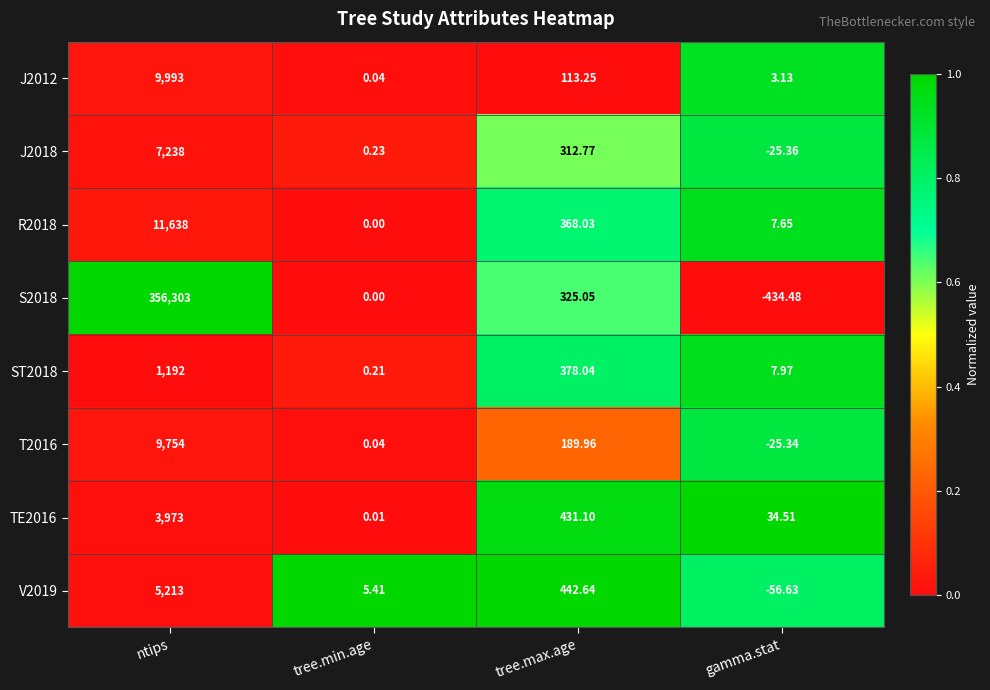

At which category is the sum across all series the highest?

ntips